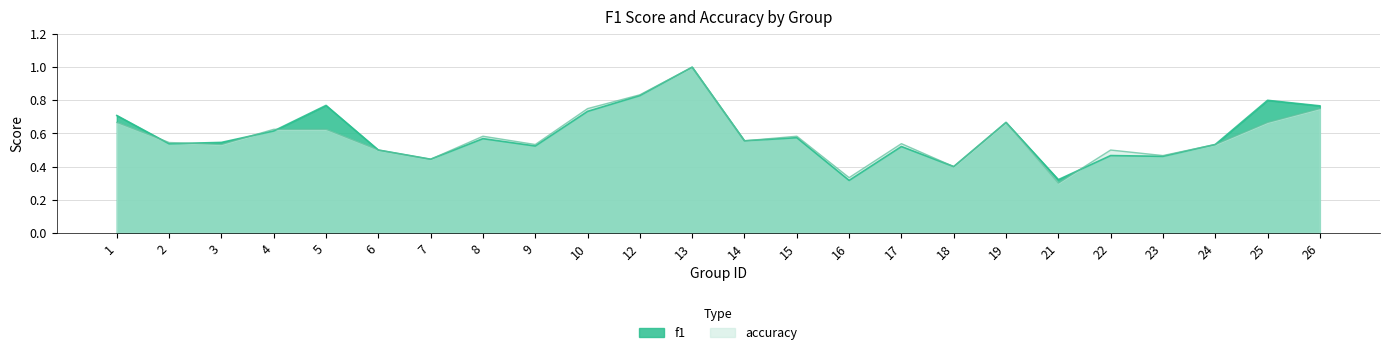

Which label corresponds to the smallest value in the chart?

21